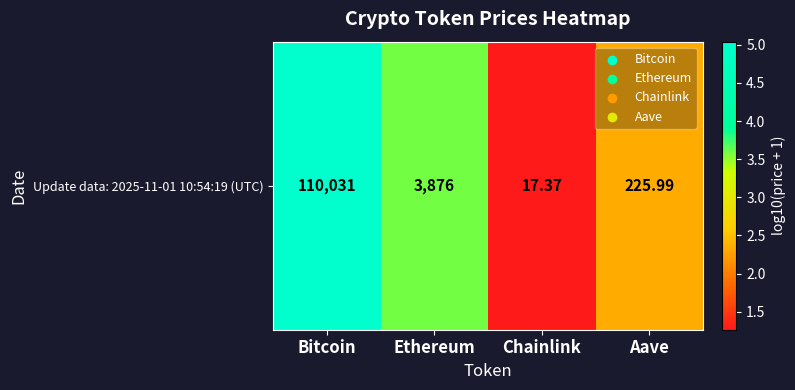

The chart shows a value of 1.3 at Chainlink. True or false?

True